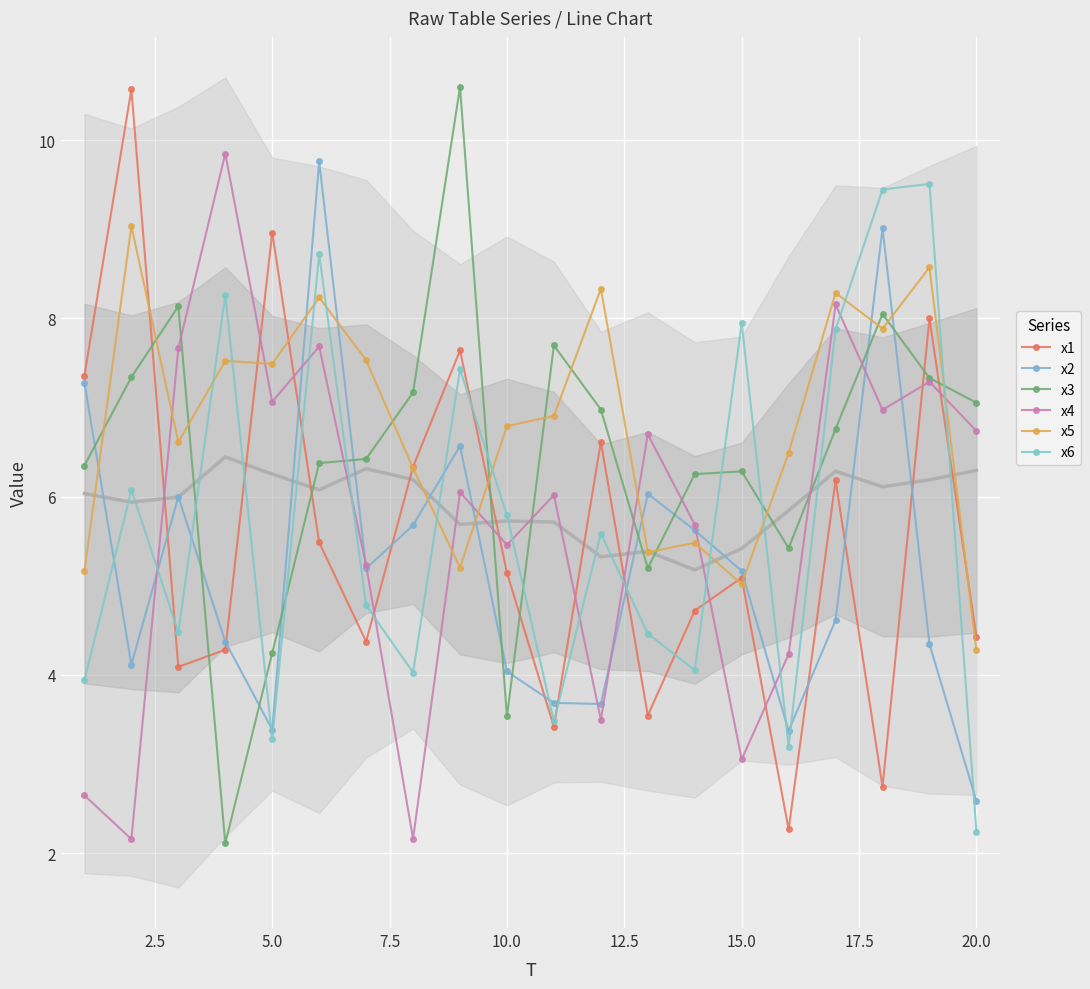

What is the highest value of the x4 series?

9.8